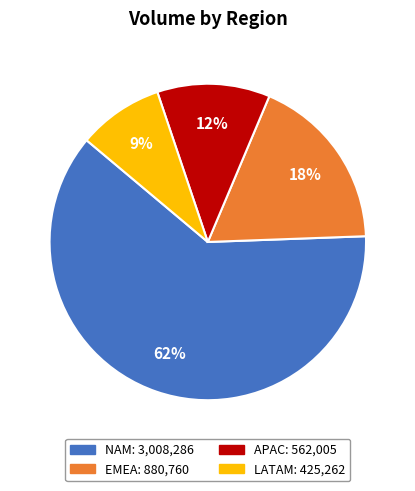

Is there a majority slice in this chart?

Yes